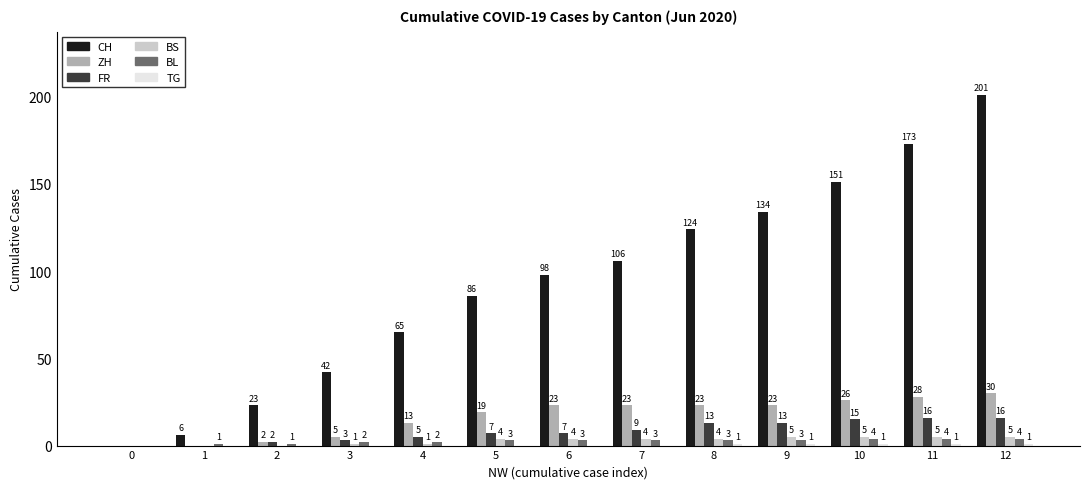

What is the sum of all BL values?

33